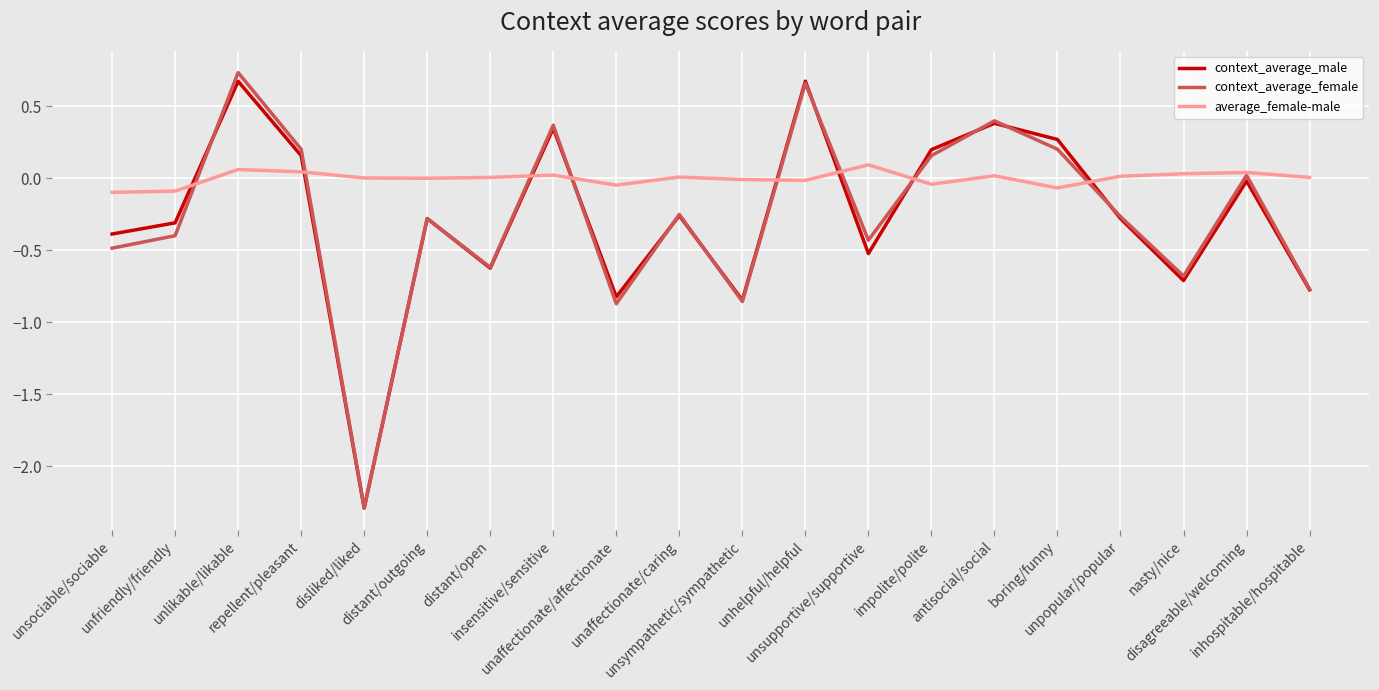

What is the minimum value shown in the chart?

-2.3